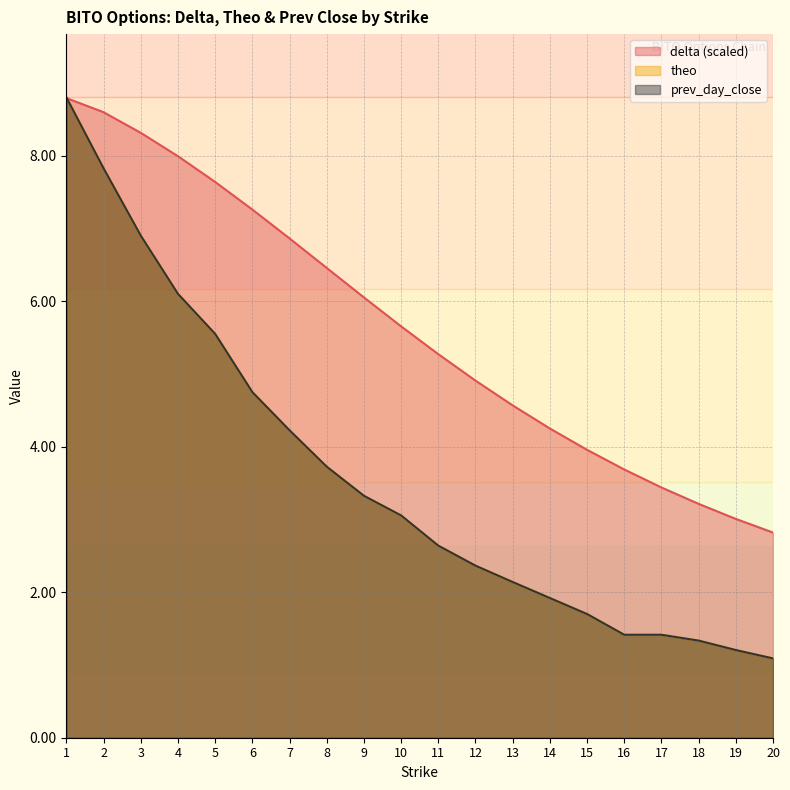

True or false: prev_day_close has more than 0 interior local peaks.

False